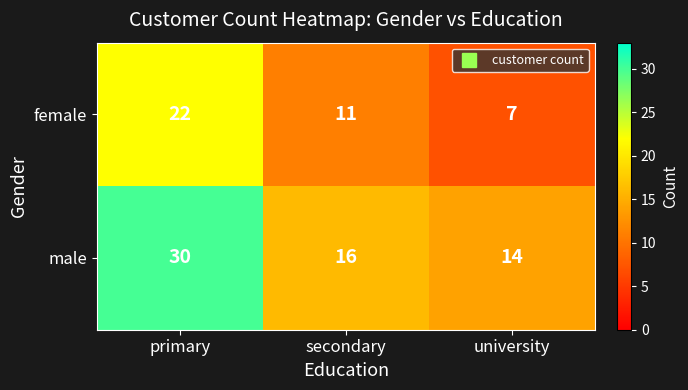

Rank the series by their maximum value, from highest to lowest.

male, female